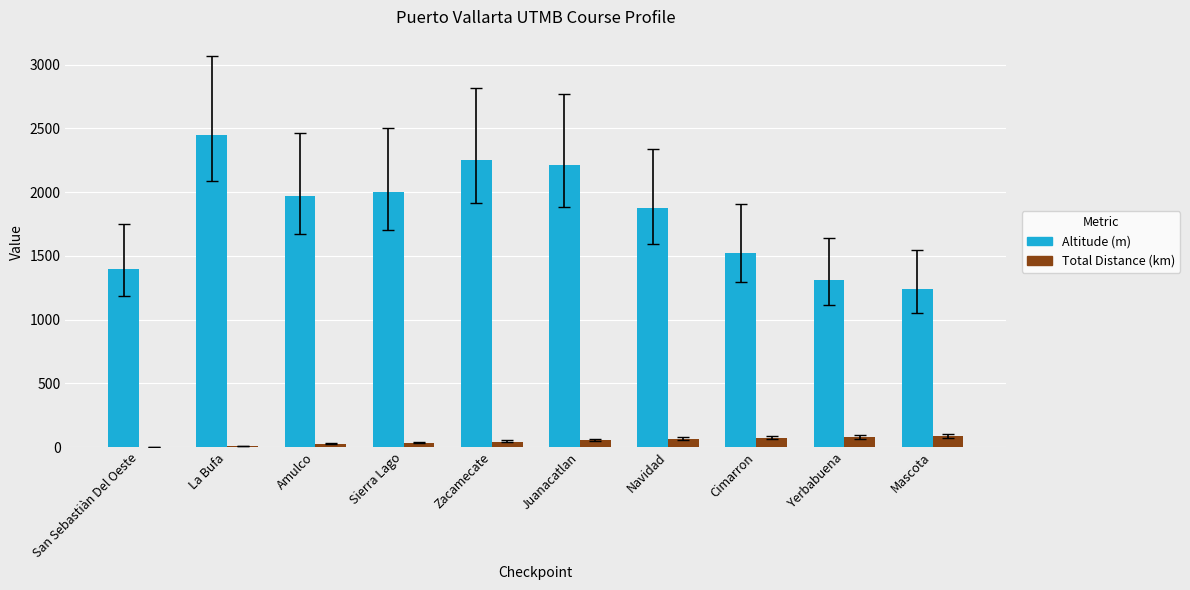

What is the average value of the Total Distance (km) series?

45.4